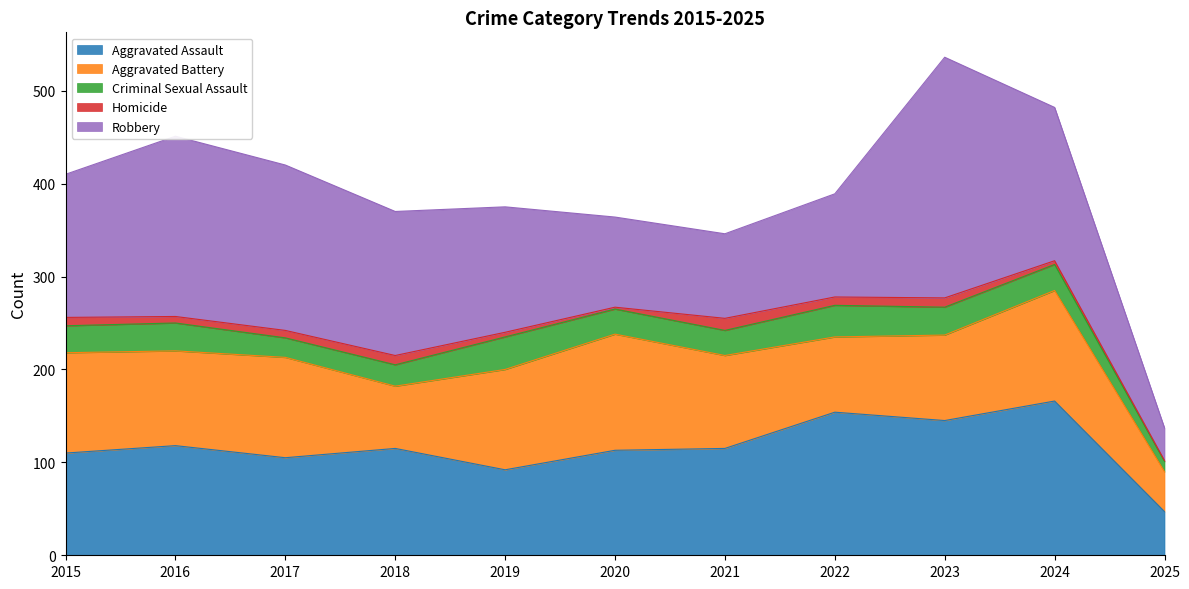

The value of Aggravated Assault at 2016 is 29. True or false?

False